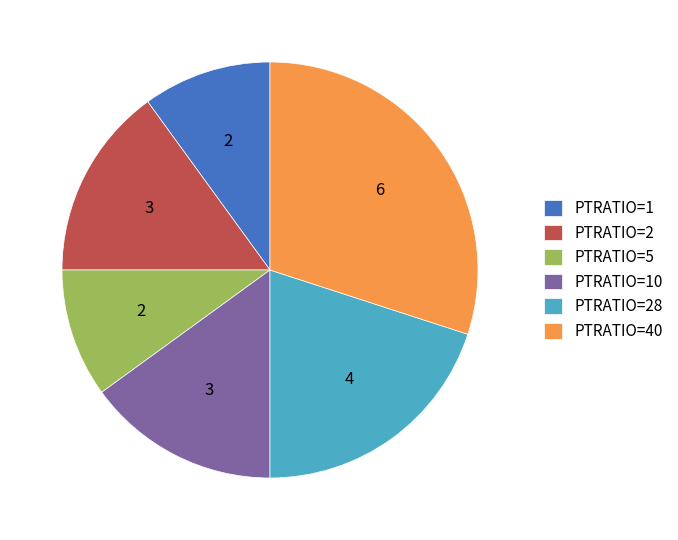

Is there a majority slice in this chart?

No